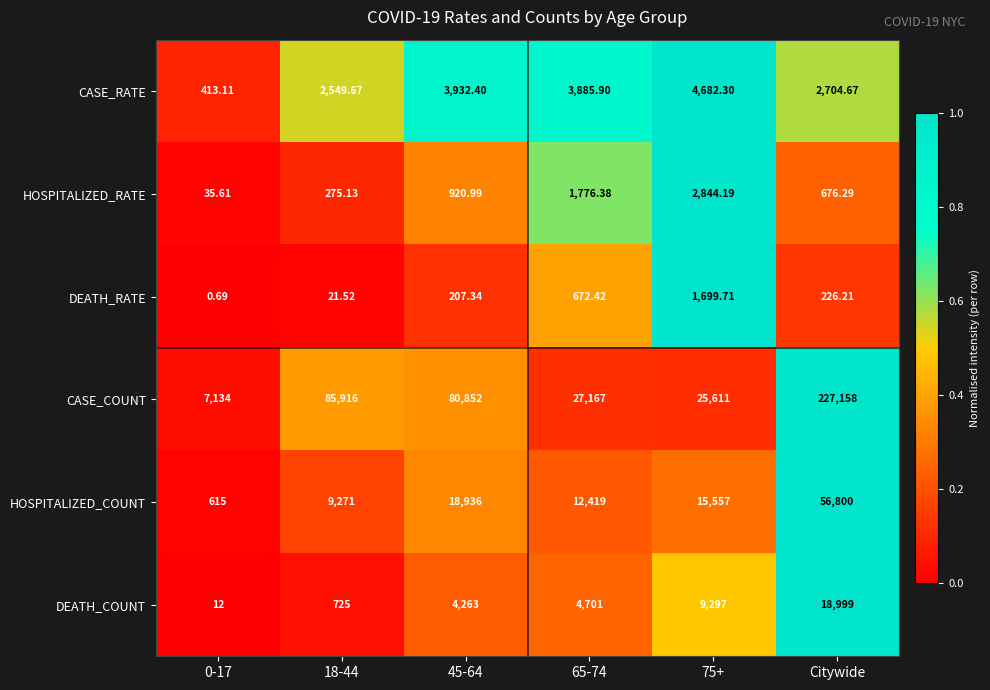

Rank the series by their maximum value, from highest to lowest.

CASE_COUNT, HOSPITALIZED_COUNT, DEATH_COUNT, CASE_RATE, HOSPITALIZED_RATE, DEATH_RATE